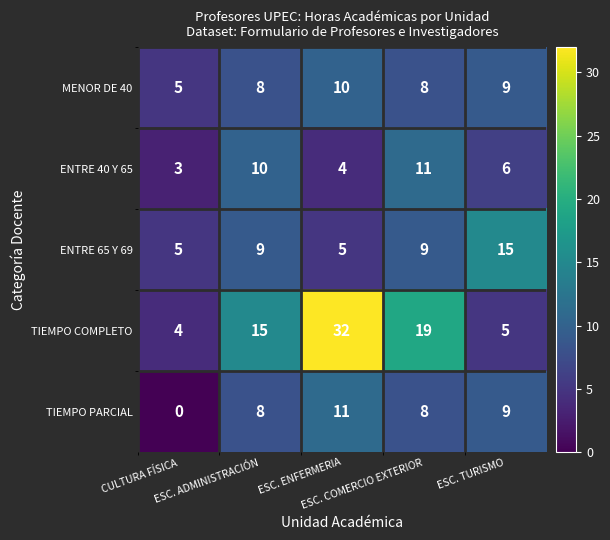

What is the difference between the second highest and minimum values in the ENTRE 65 Y 69 series?

4